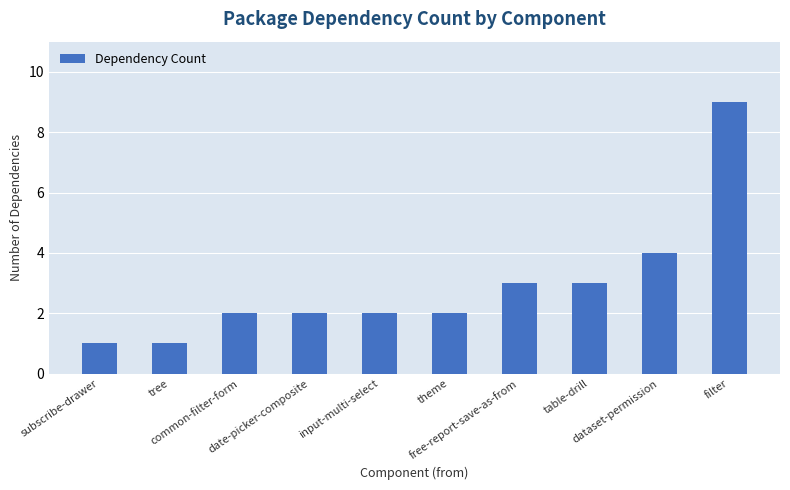

Reading left to right, extract all data points from this chart.

subscribe-drawer=1	tree=1	common-filter-form=2	date-picker-composite=2	input-multi-select=2	theme=2	free-report-save-as-from=3	table-drill=3	dataset-permission=4	filter=9